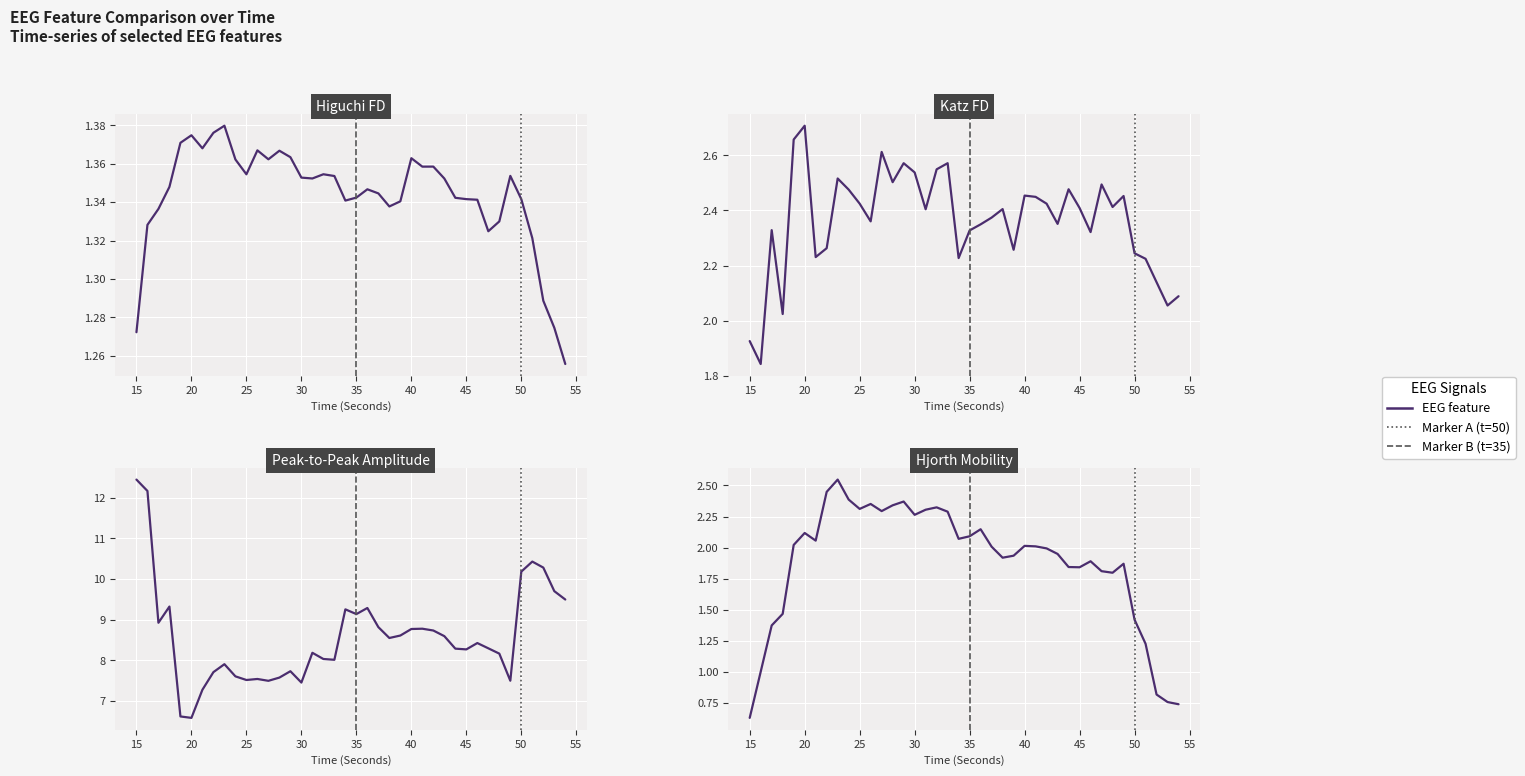

Where do katz_fd_EEG and hjorthMobility_EEG first cross each other?

40 and 45